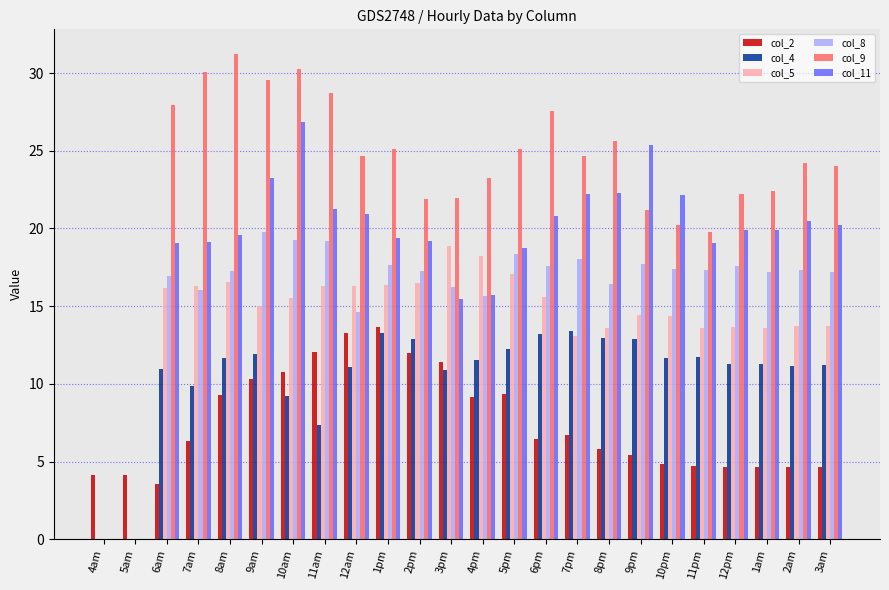

What are all the series names shown in the legend?

col_2, col_4, col_5, col_8, col_9, col_11